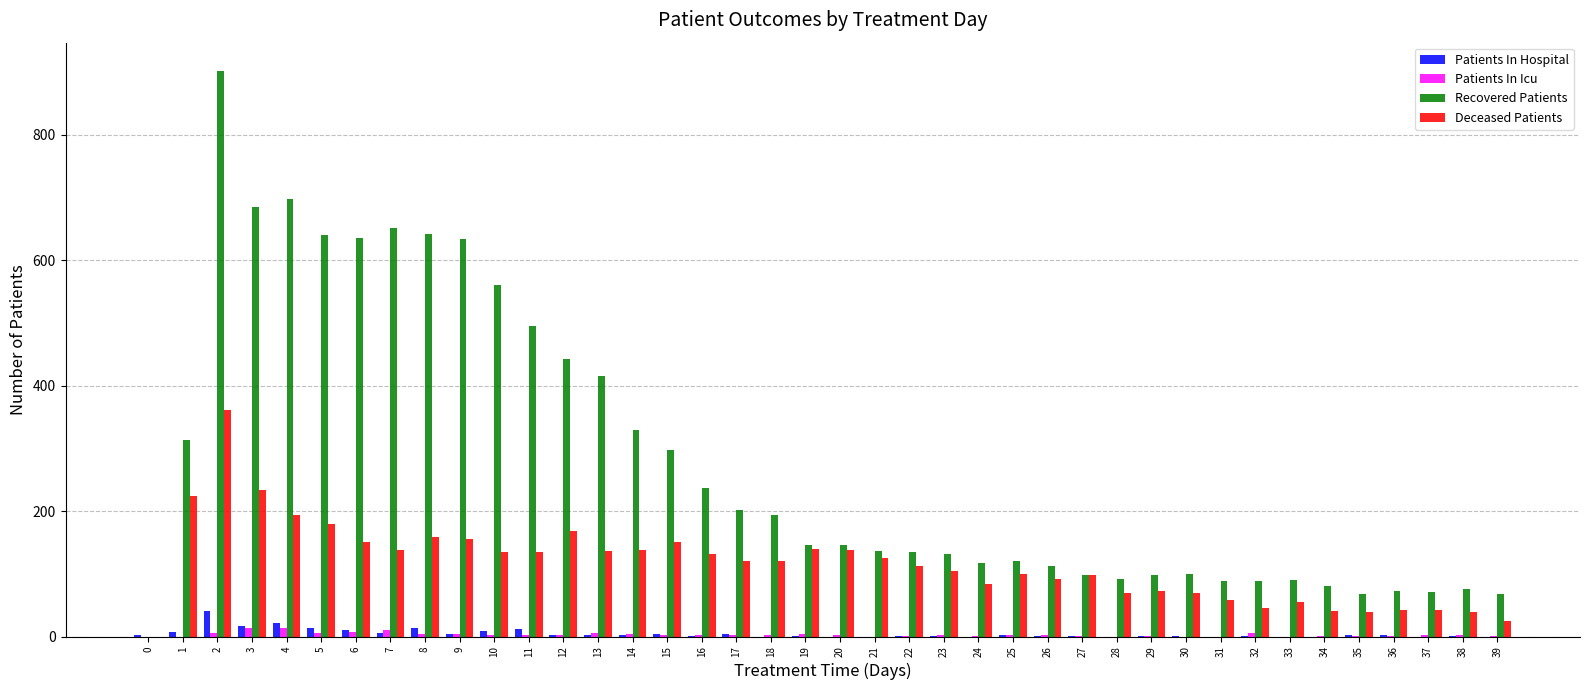

How many groups of bars are there?

40